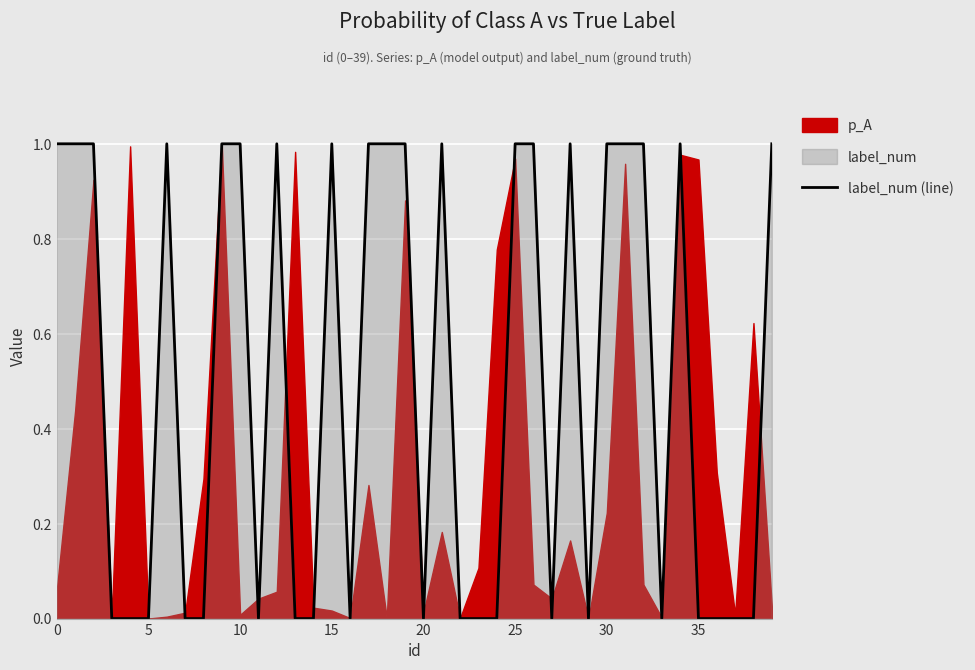

The value of label_num (line) at 5 is 0. True or false?

True